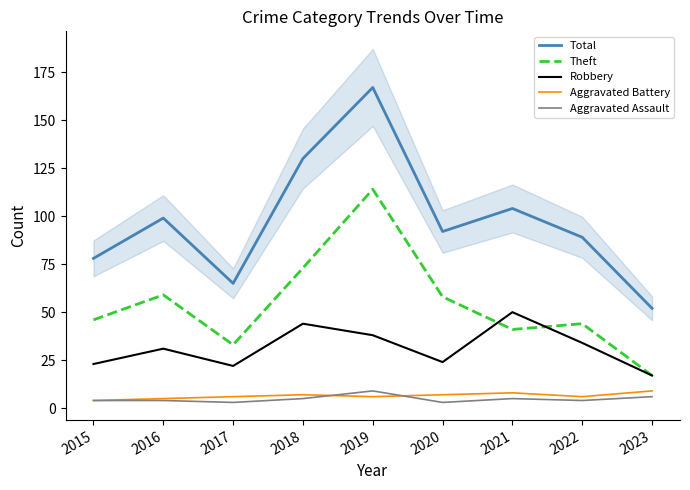

At which category does Total reach its first local peak?

2016